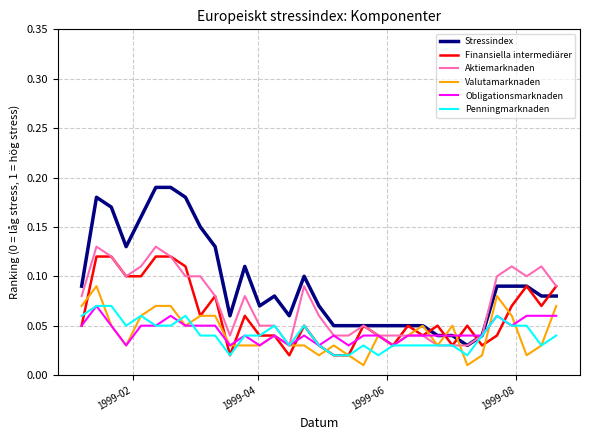

At how many categories does at least one series exceed 0?

33